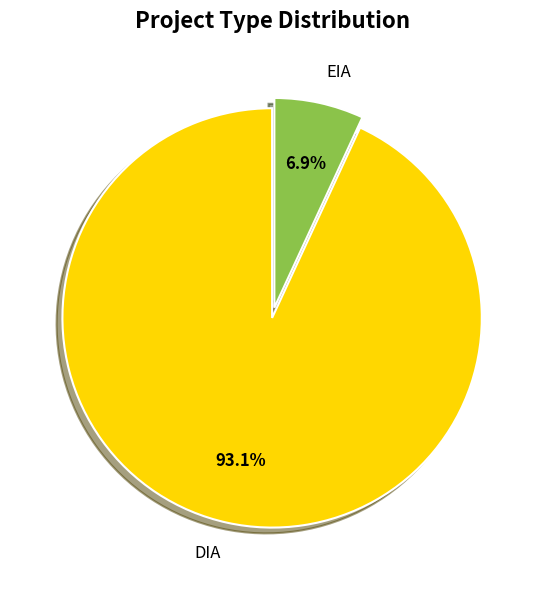

What is the smallest slice in the pie chart?

EIA